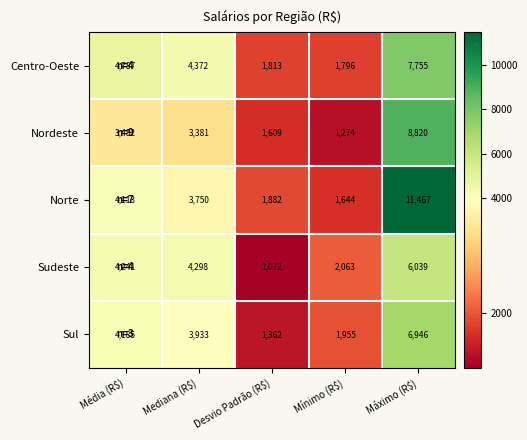

What is the difference between the maximum and minimum values in the Nordeste series?

7546